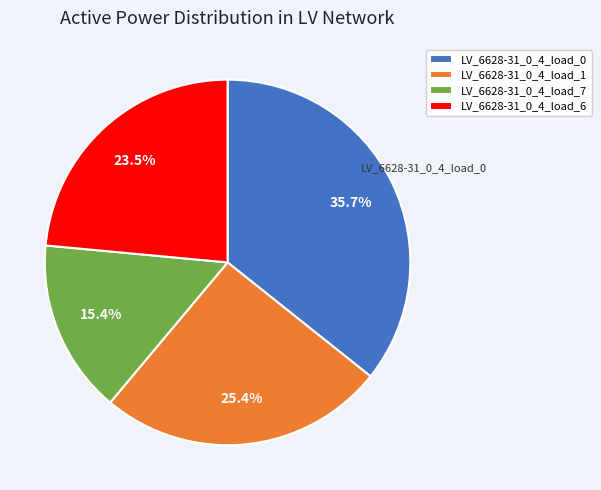

To the nearest percent, what is the combined percentage of LV_6628-31_0_4_load_0 and LV_6628-31_0_4_load_1?

61%